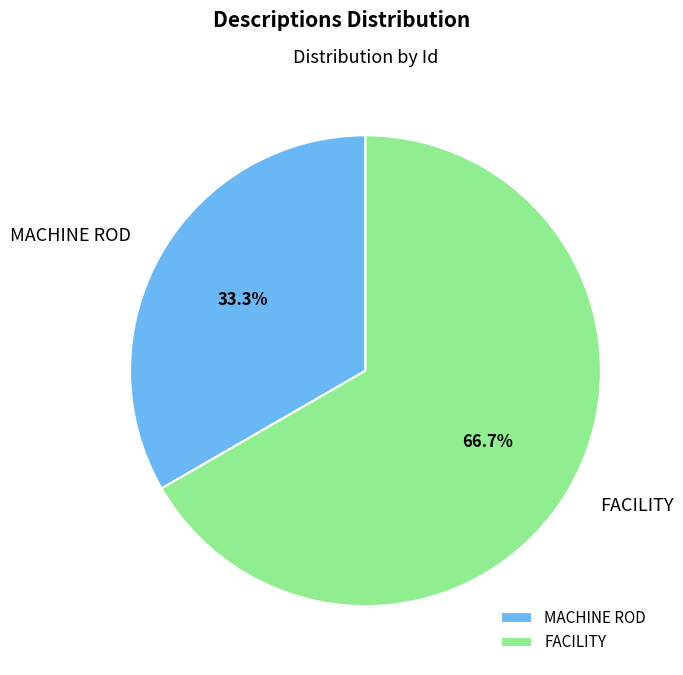

Which slice is the largest?

FACILITY